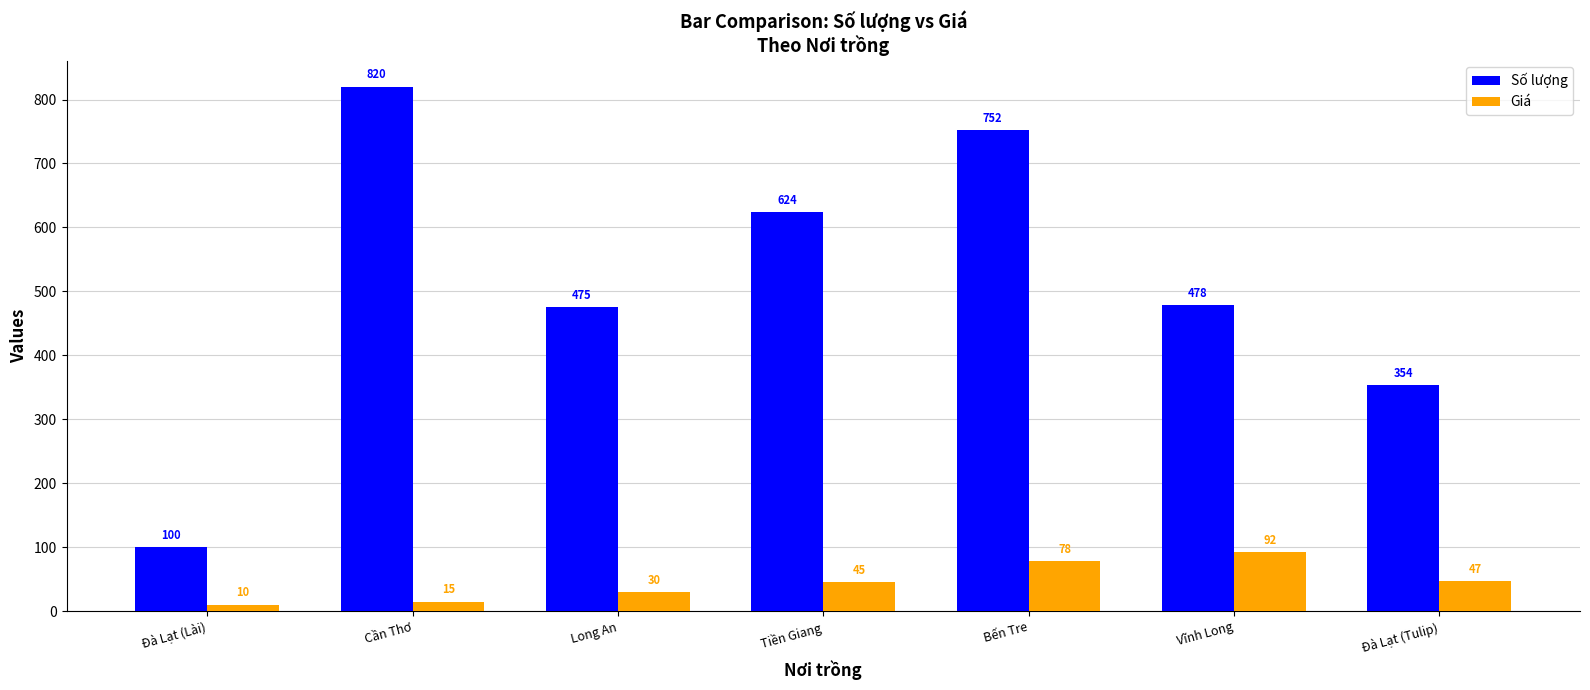

The value of Giá at Tiền Giang is 45. True or false?

True